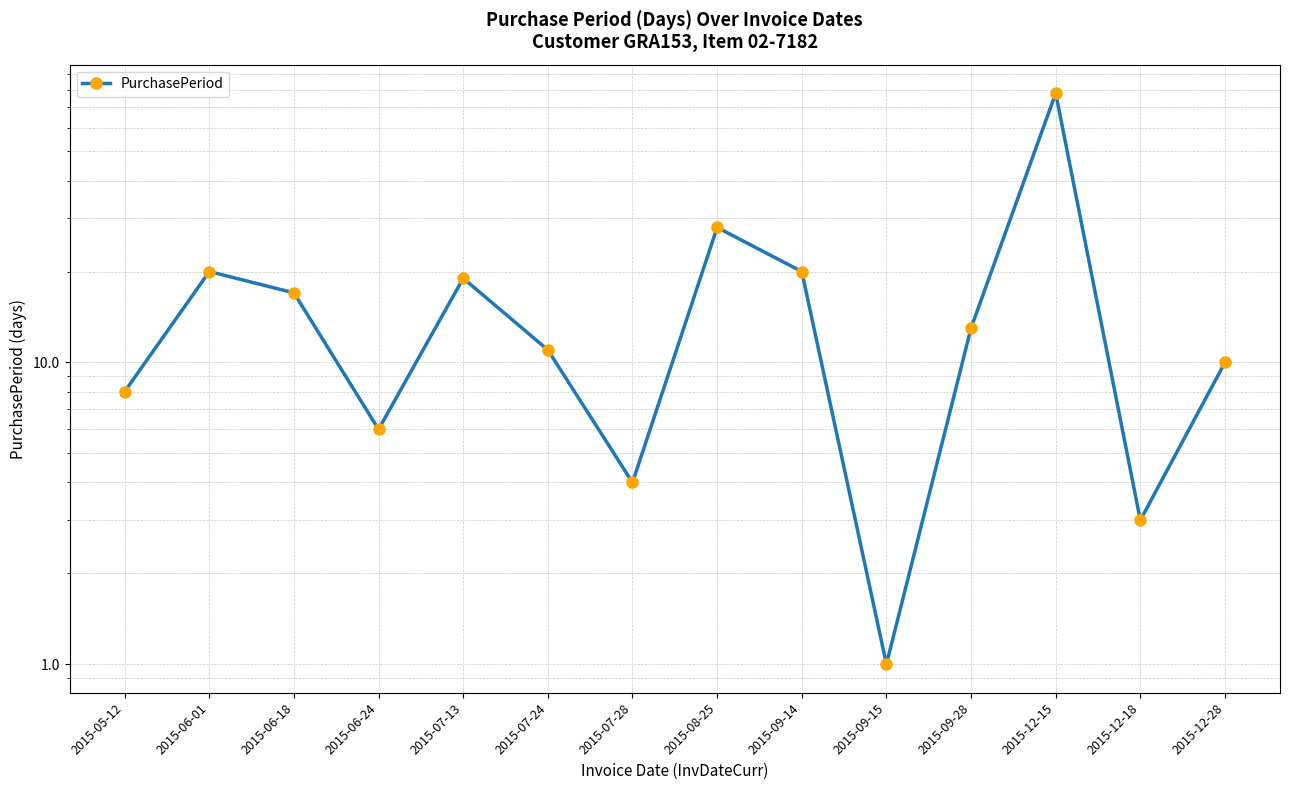

Reading left to right, list all the values displayed in this chart.

8	20	17	6	19	11	4	28	20	1	13	78	3	10